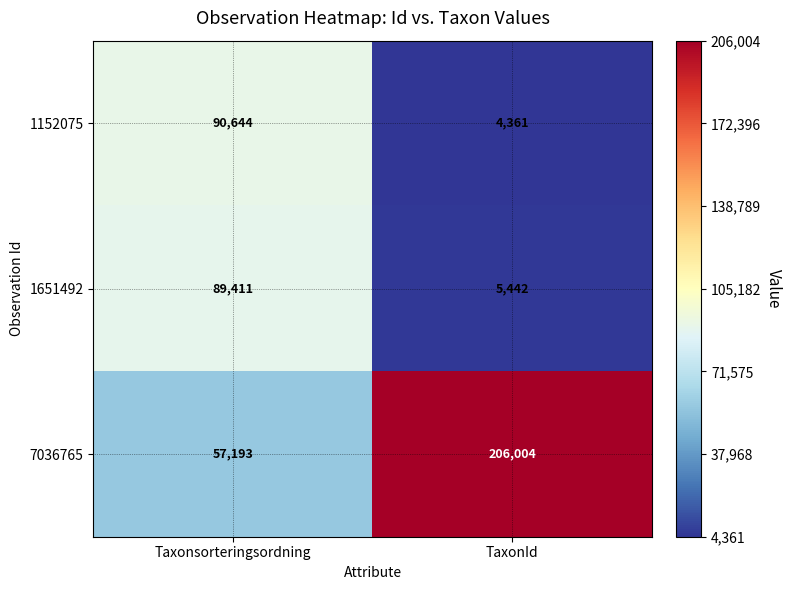

Which series has the largest total across all categories?

7036765